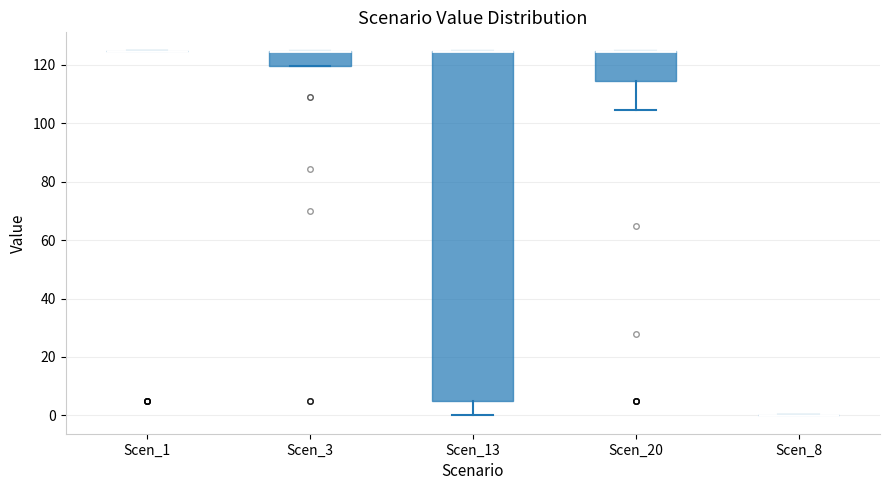

Reading left to right, read every box against the y-axis: the position of its median line, the range the box covers, and the ends of its whiskers. The values are not printed on the chart, so give them approximately, as read against the axis.

Scen_1: box collapsed to a line at 124, whiskers 124 to 124
Scen_3: median 124 (drawn on the box's upper edge), box 120 to 124, whiskers 120 to 124
Scen_13: median 124 (drawn on the box's upper edge), box 4 to 124, whiskers 0 to 124
Scen_20: median 124 (drawn on the box's upper edge), box 114 to 124, whiskers 104 to 124
Scen_8: box collapsed to a line at 0, whiskers 0 to 0